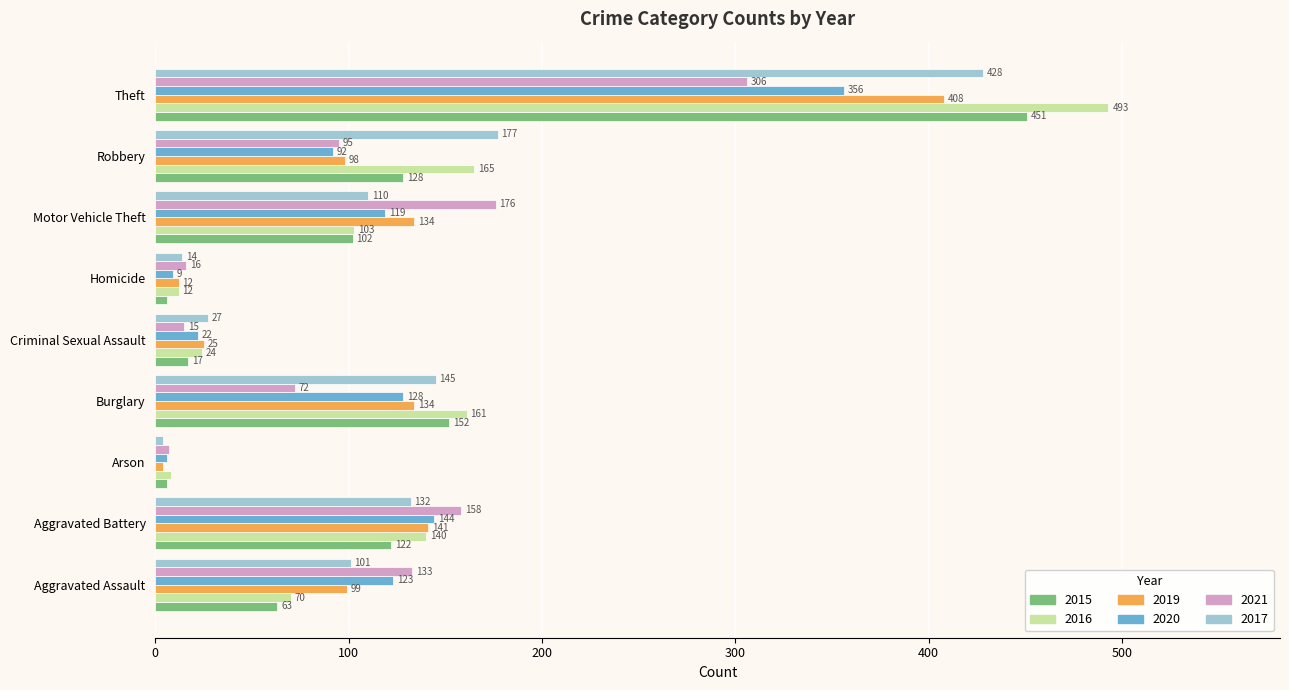

What is the sum of the 2019 values at Arson and Burglary?

138